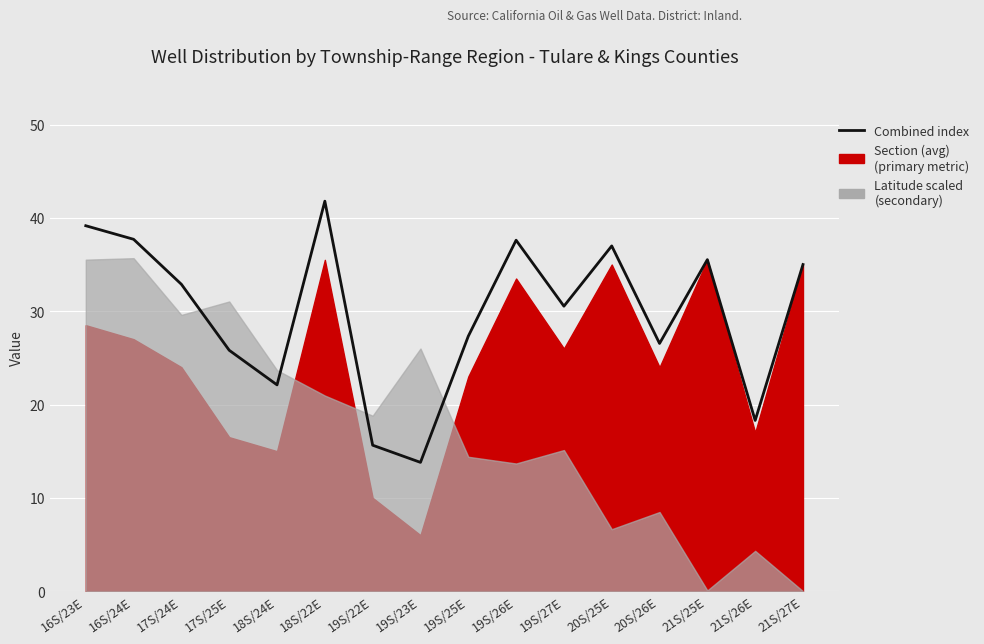

List the labels in order of value, smallest first.

19S/23E, 19S/22E, 21S/26E, 18S/24E, 17S/25E, 20S/26E, 19S/25E, 19S/27E, 17S/24E, 21S/27E, 21S/25E, 20S/25E, 19S/26E, 16S/24E, 16S/23E, 18S/22E